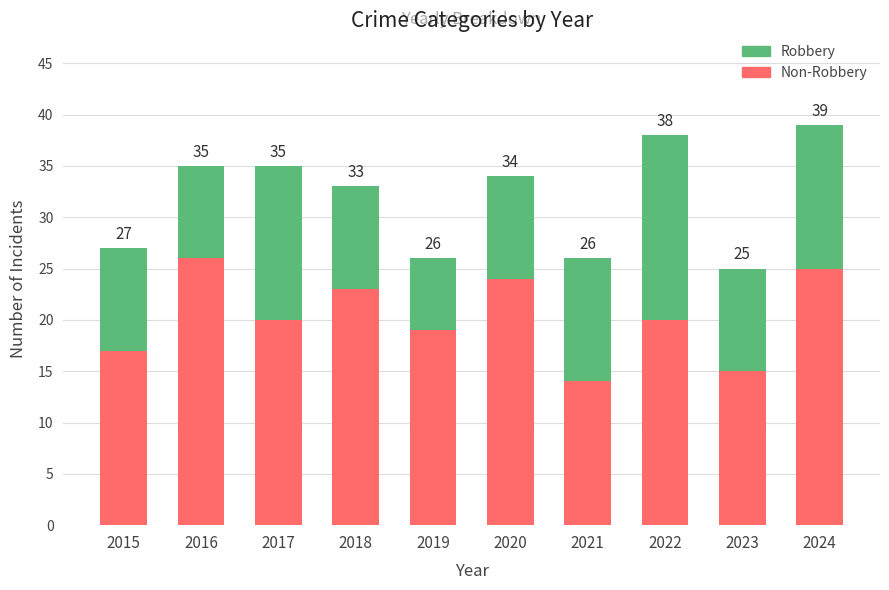

Which series has the largest range (max minus min)?

Non-Robbery